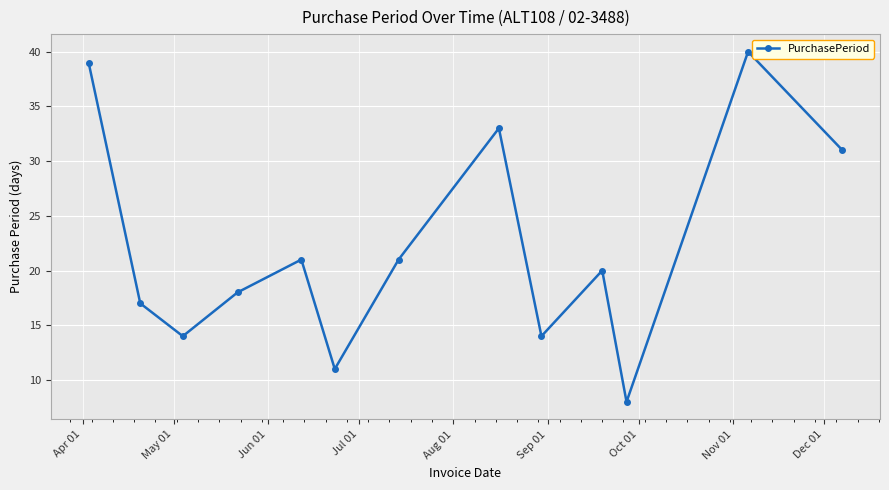

What is the difference between the maximum and minimum values?

32